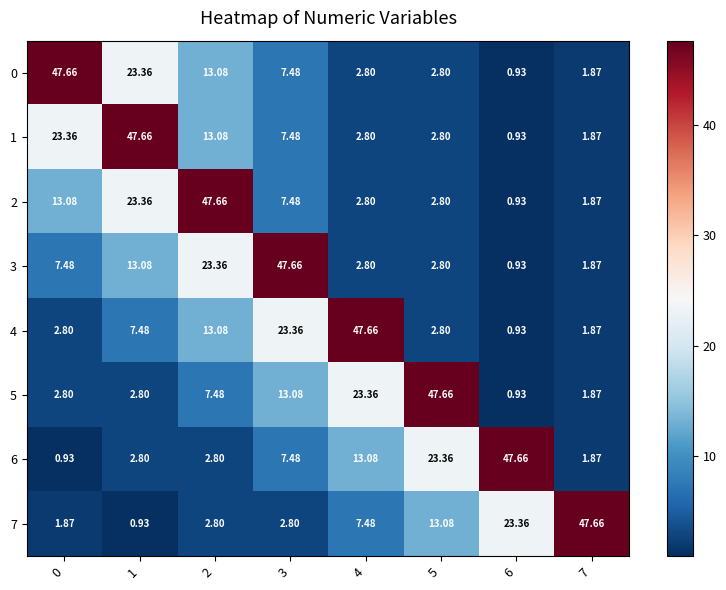

Is the value of 4 at 1 greater than the value of 1 at 2?

No